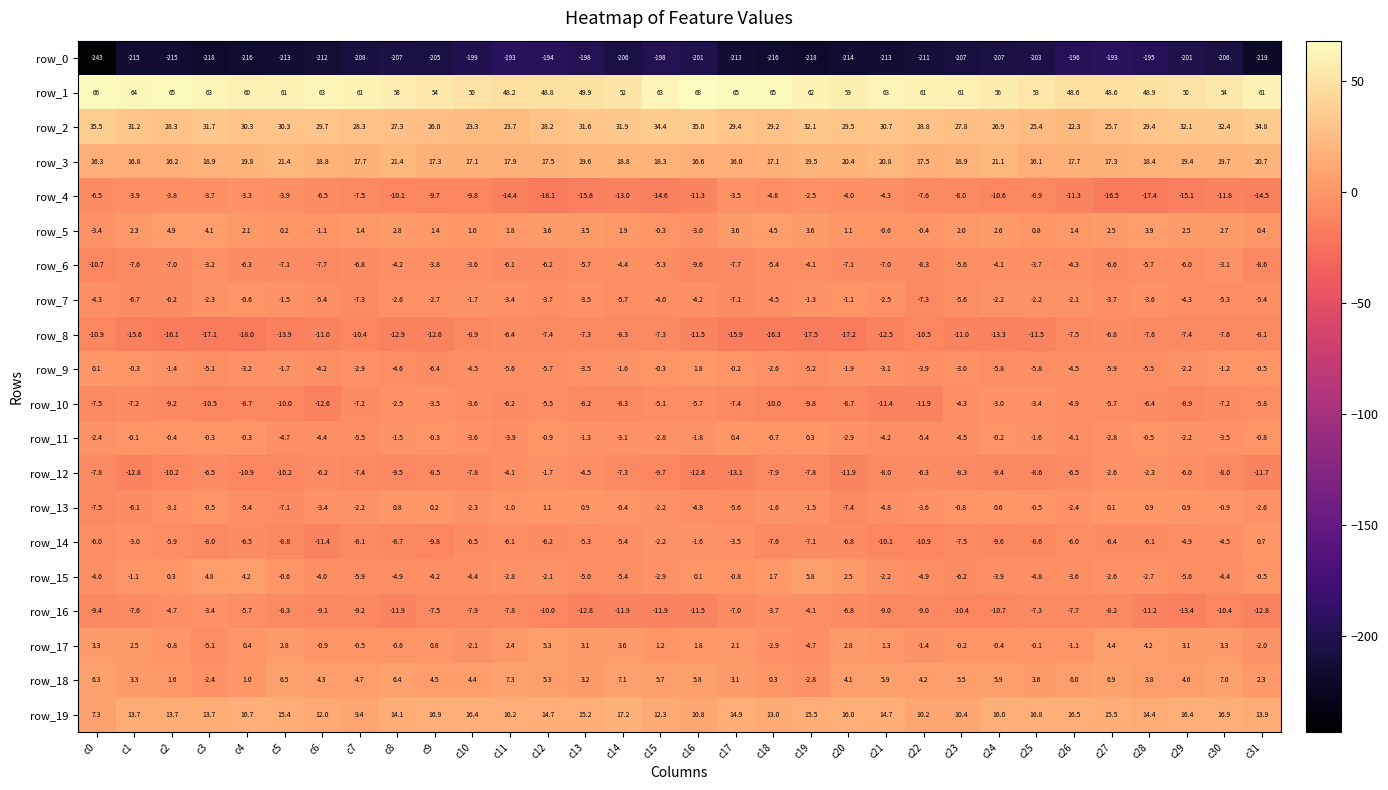

What value does the row_7 series have at c23?

-5.6